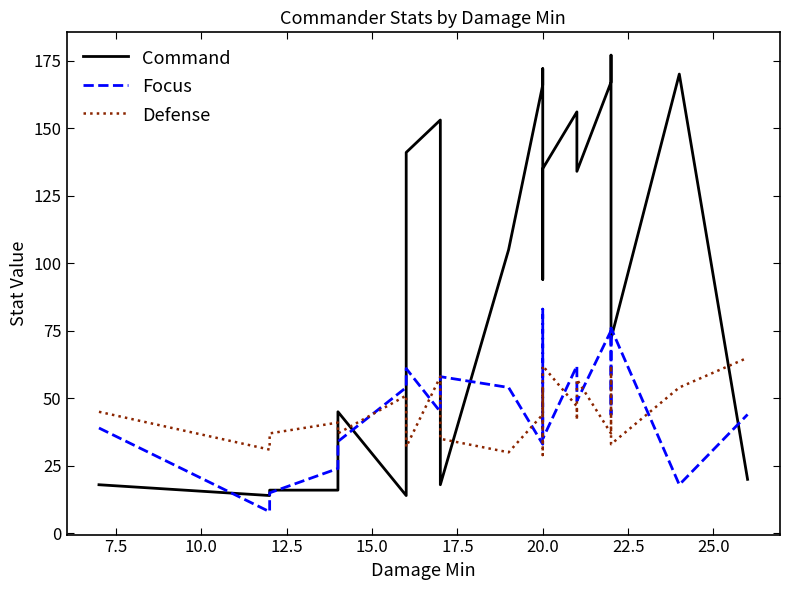

How many times do Focus and Command cross each other?

10